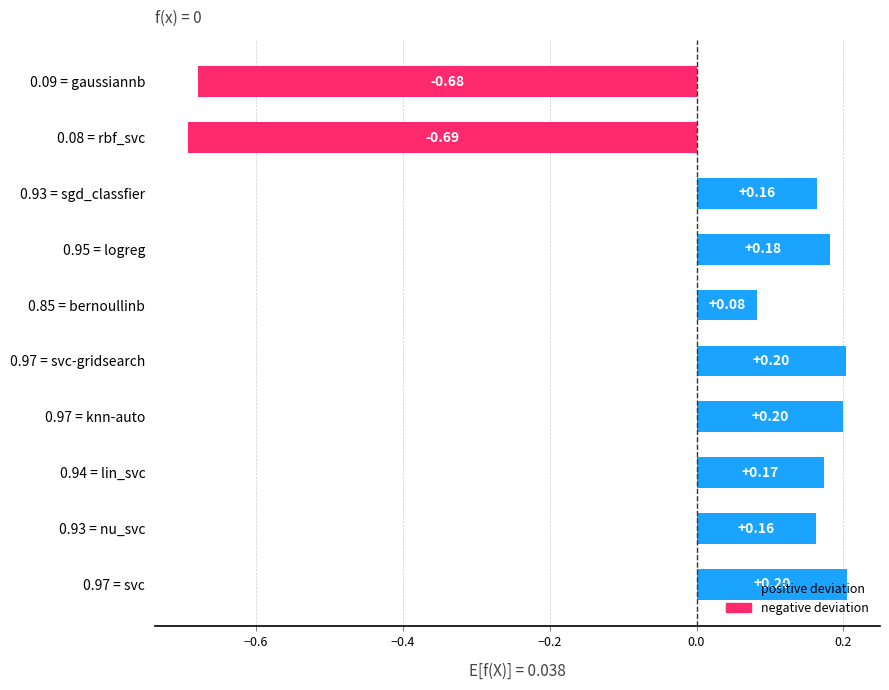

What is the change in value from 0.95 = logreg to 0.09 = gaussiannb?

-0.9